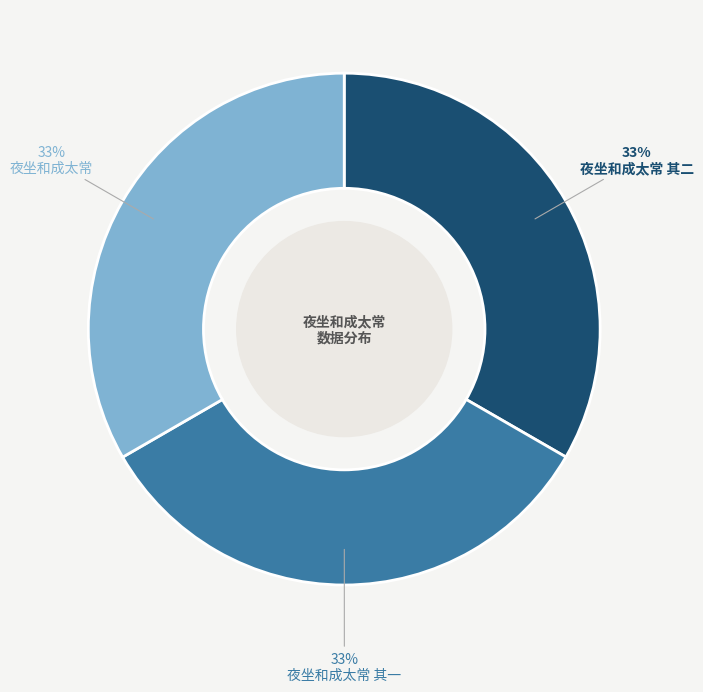

How many slices are in this pie chart?

3